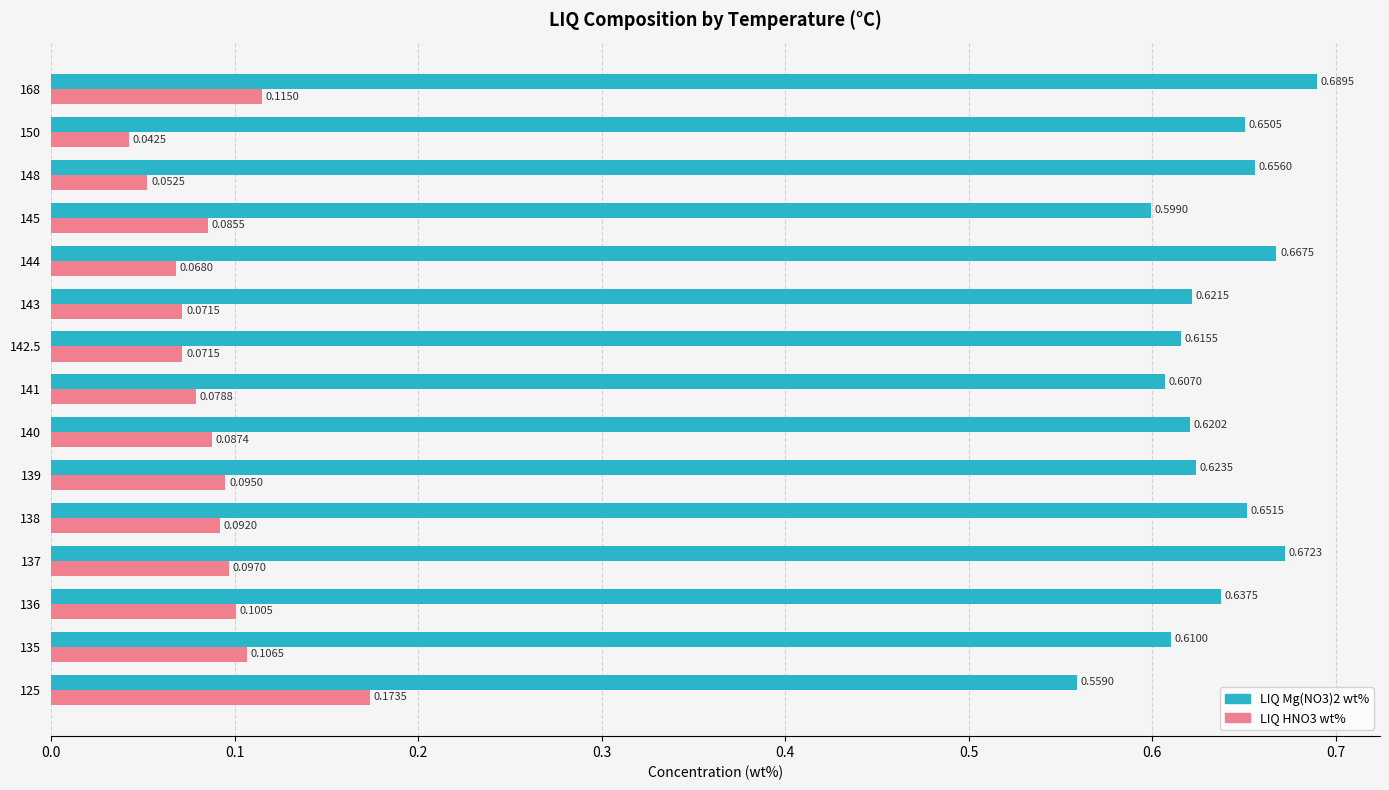

Rank the series by their average value, from highest to lowest.

LIQ Mg(NO3)2 wt%, LIQ HNO3 wt%